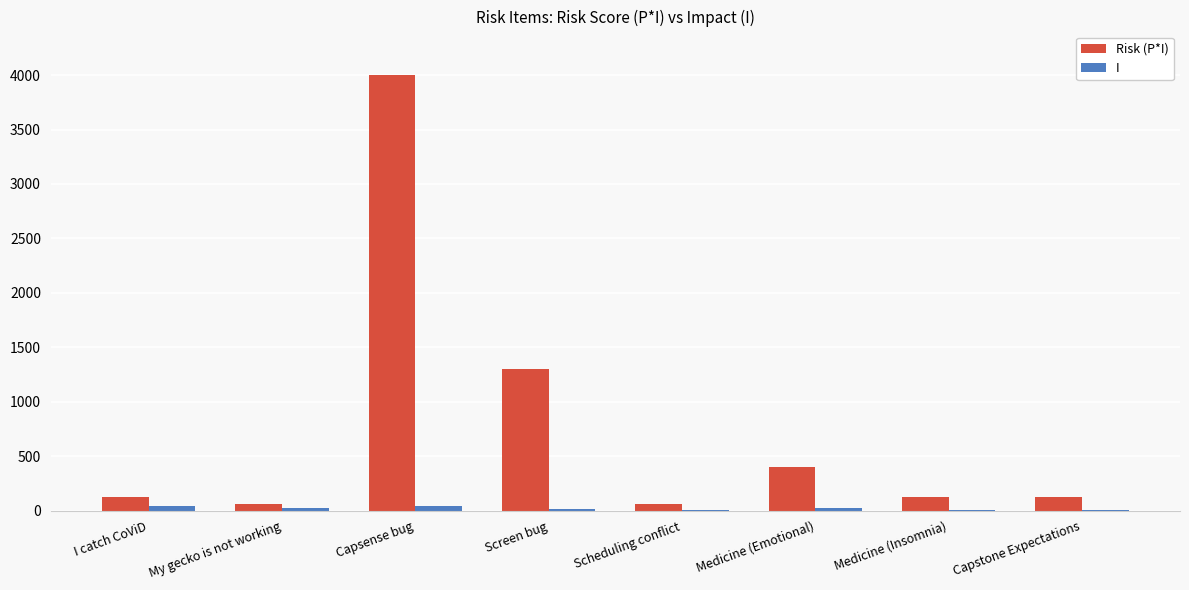

What is the difference between the I values at Medicine (Insomnia) and Medicine (Emotional)?

17